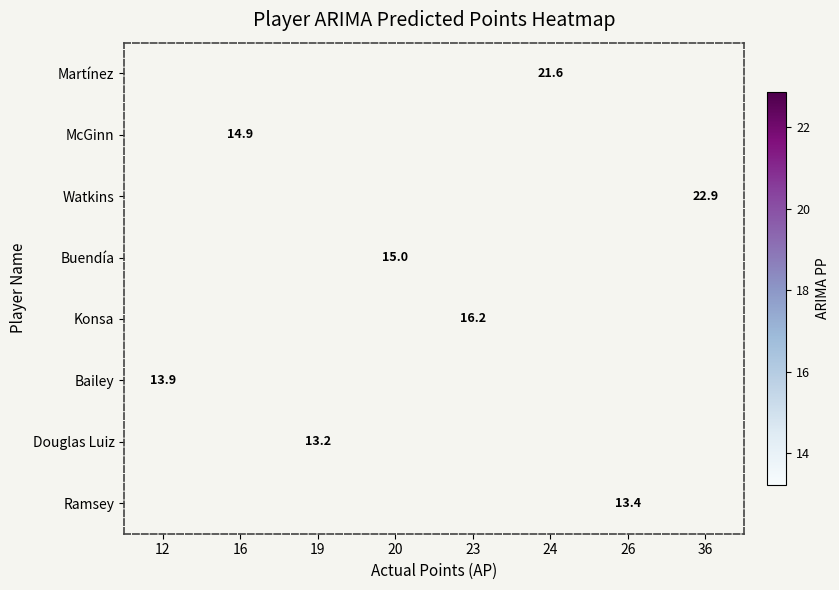

Which category has the highest value across all series?

36